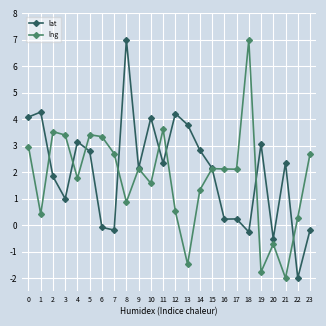

How many lines are shown in the chart?

2